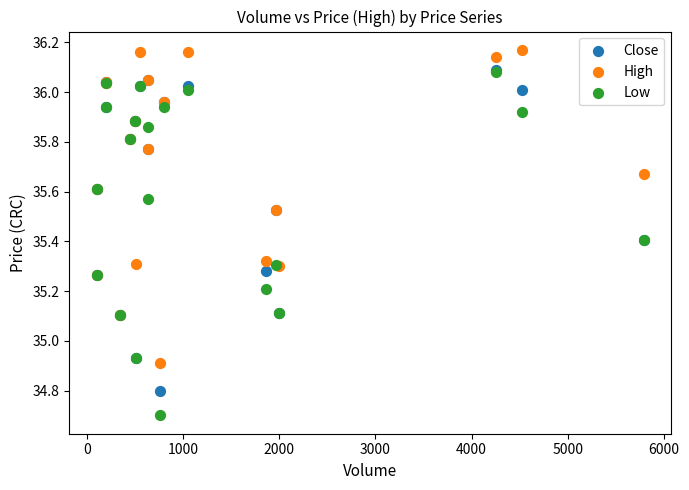

Which series reaches the minimum Y coordinate?

Low